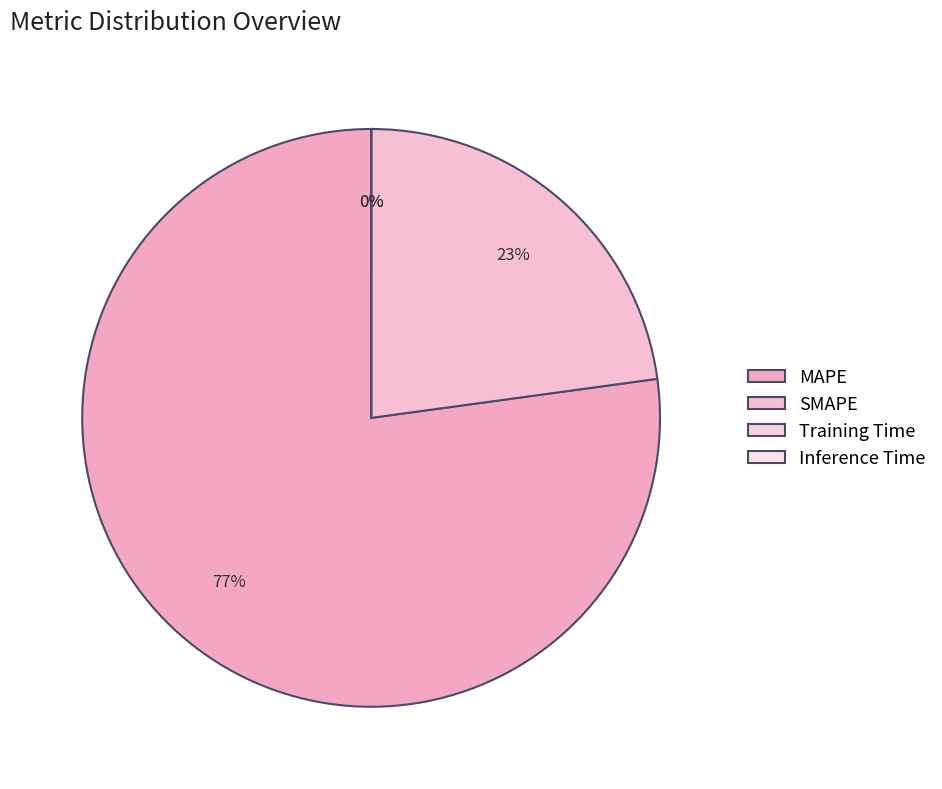

To the nearest percent, what portion does MAPE represent?

77%